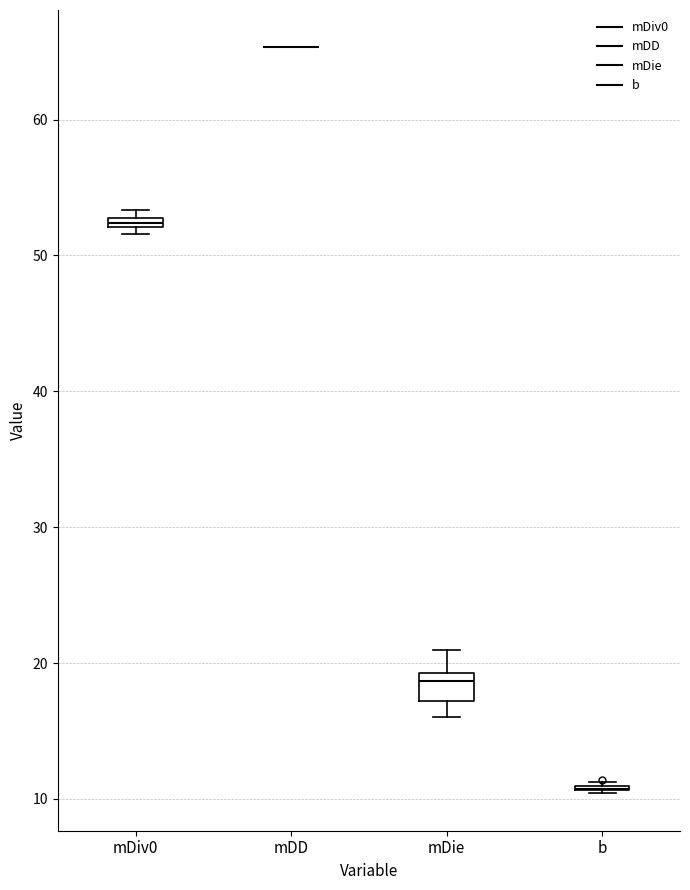

Which box is the tallest, from its lower edge to its upper edge?

mDie